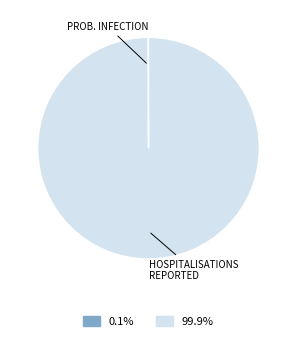

Does any single category account for the majority?

Yes